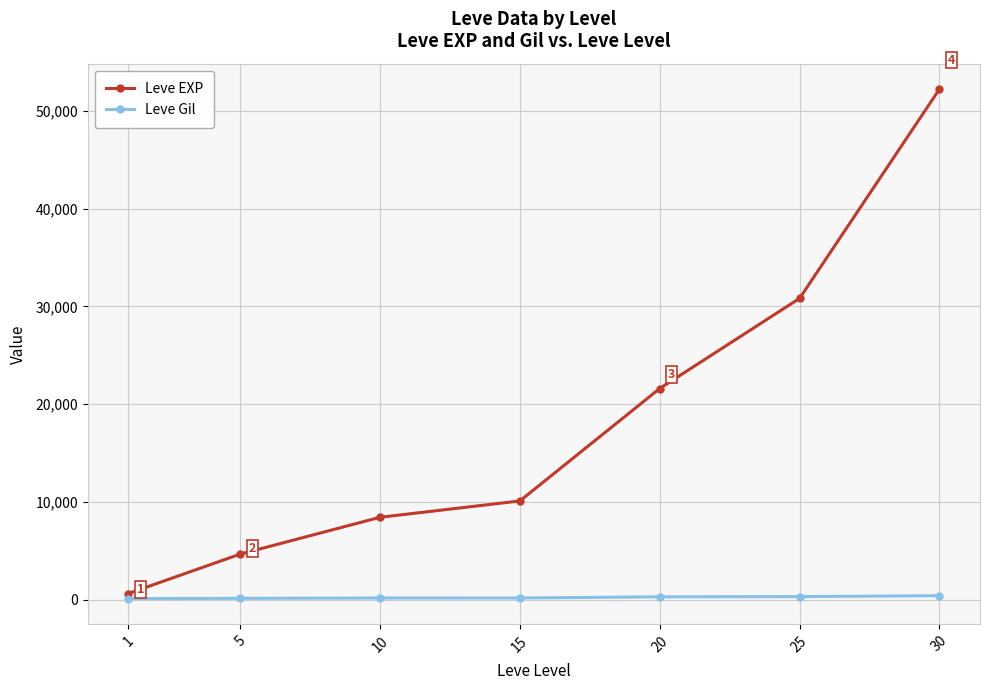

True or false: Leve EXP has more than 2 points higher than both neighbors.

False